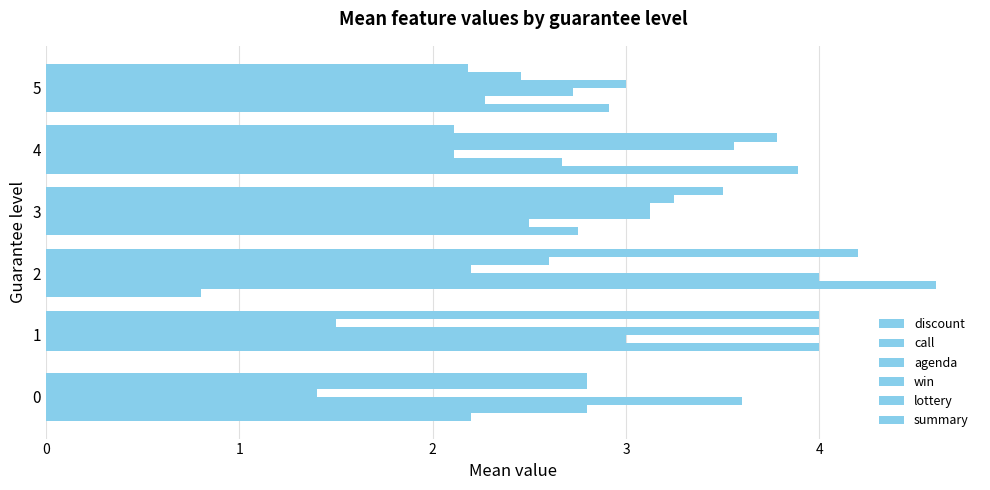

Count the number of data series in this chart.

6